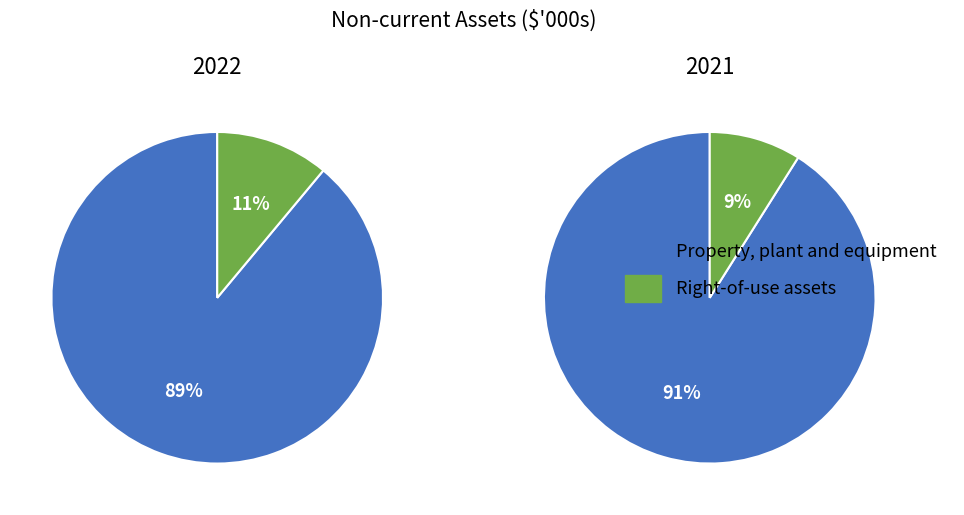

True or false: Property, plant and equipment accounts for 83% of the total.

False